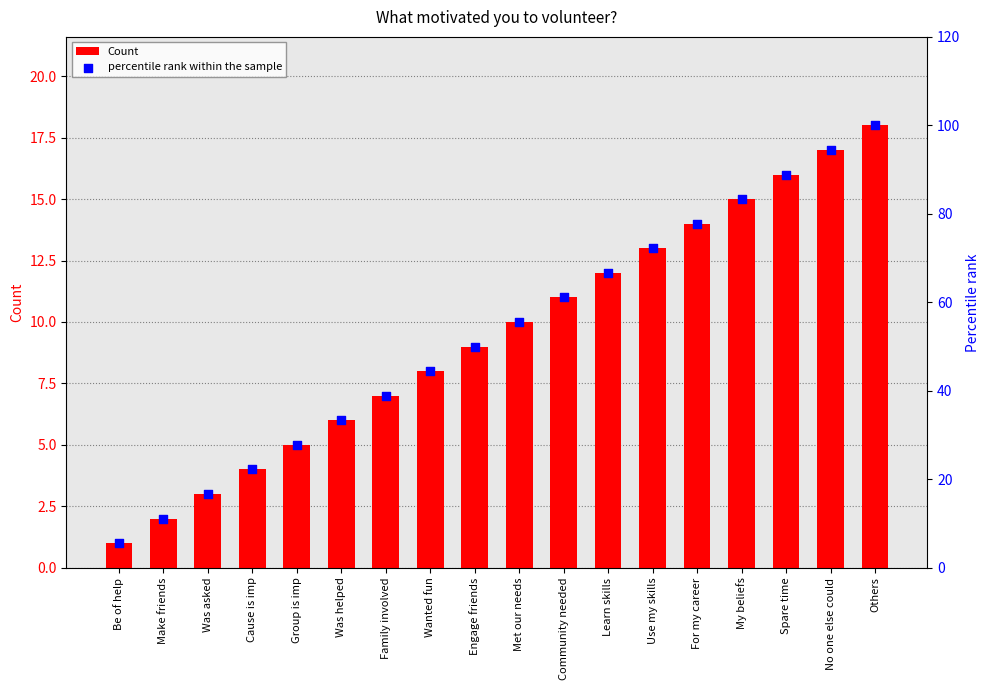

Which series reaches the minimum Y coordinate?

Count